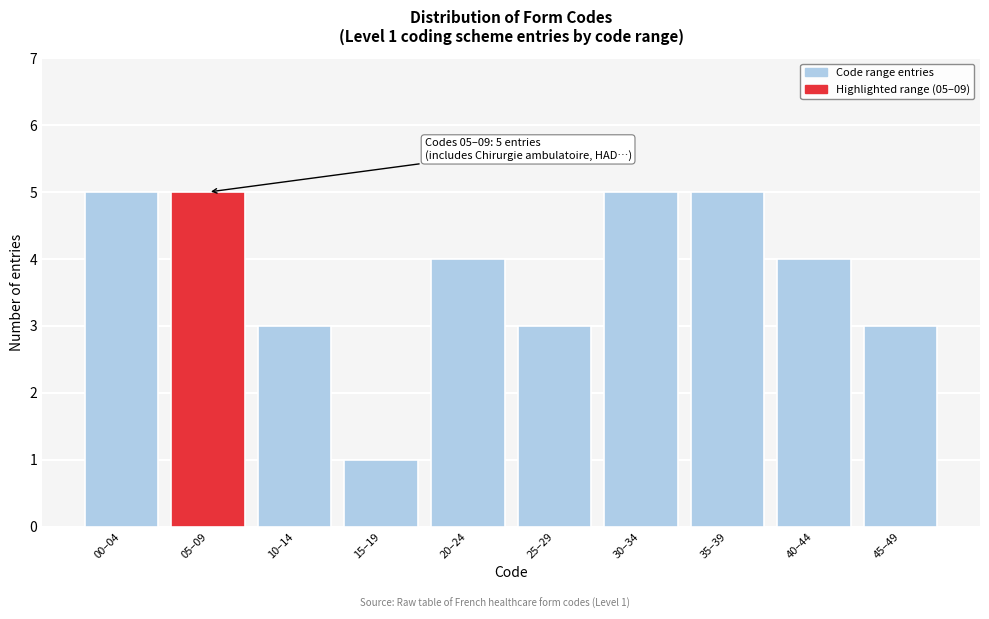

Reading right to left, transcribe all the data shown in this chart.

3	4	5	5	3	4	1	3	5	5